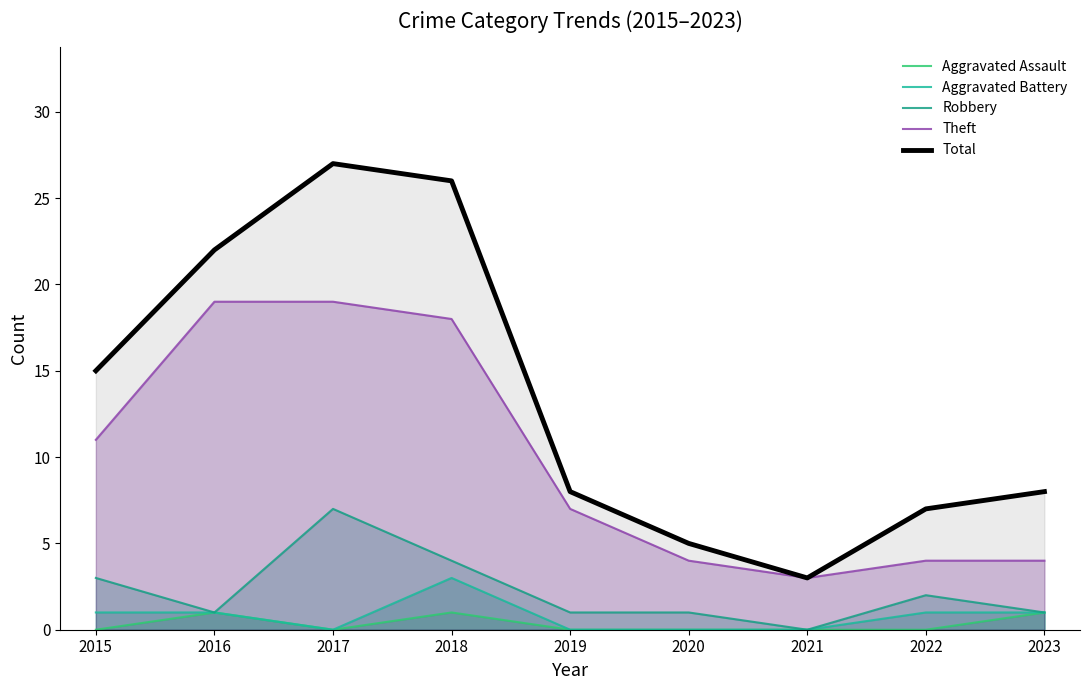

True or false: Total and Robbery intersect in this chart.

False